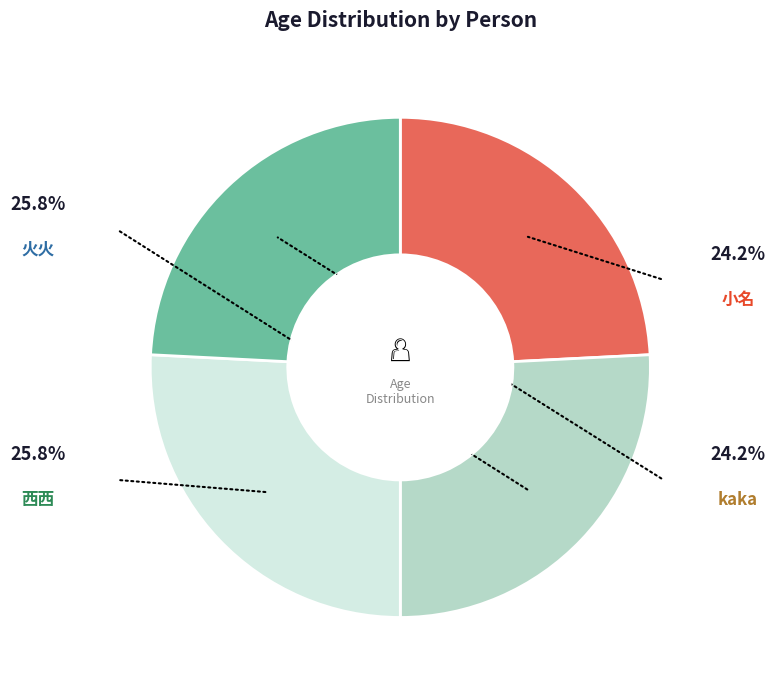

The 火火 slice represents 26% of the pie. True or false?

True